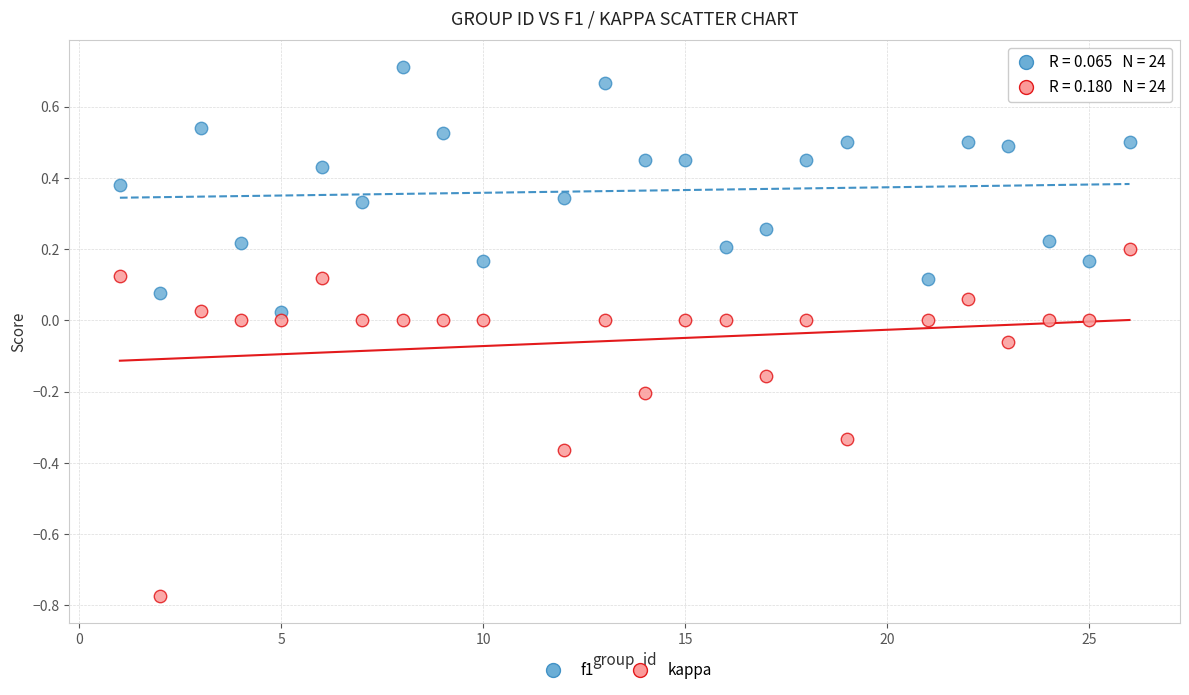

Which series contains the lowest Y value?

kappa